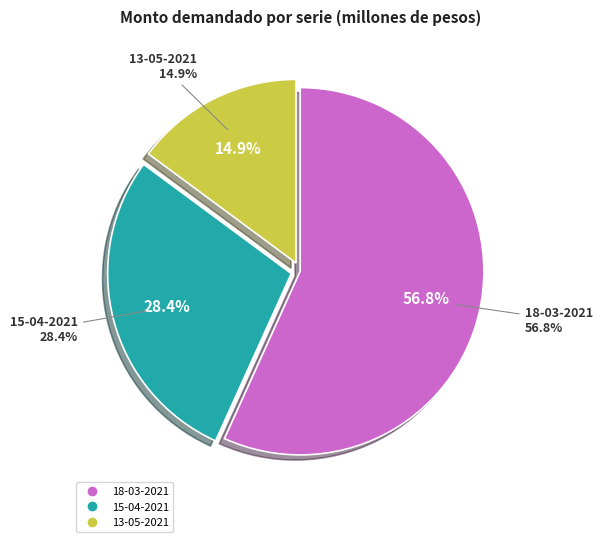

True or false: 15-04-2021 accounts for 28% of the total.

True